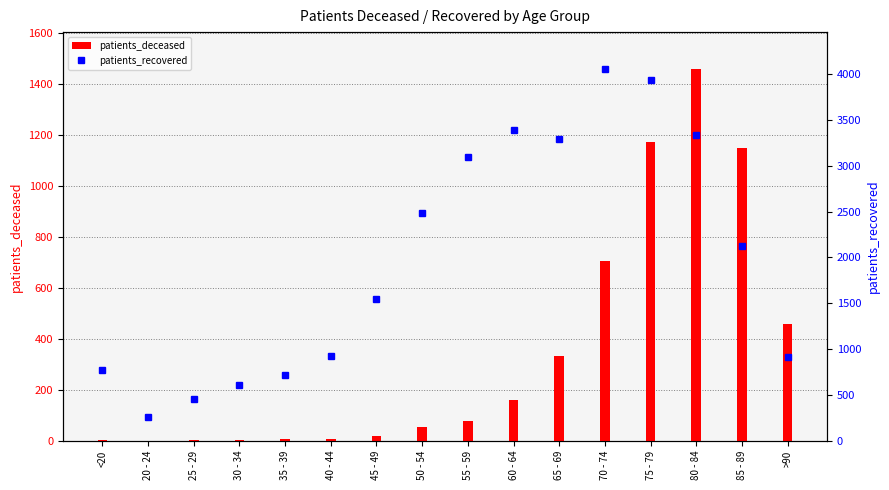

Reading left to right, list all the values displayed in this chart.

patients_deceased: 4	0	2	4	8	8	20	52	78	159	334	703	1171	1457	1147	459
patients_recovered: 771	254	454	609	714	926	1544	2480	3091	3389	3290	4052	3932	3336	2124	912